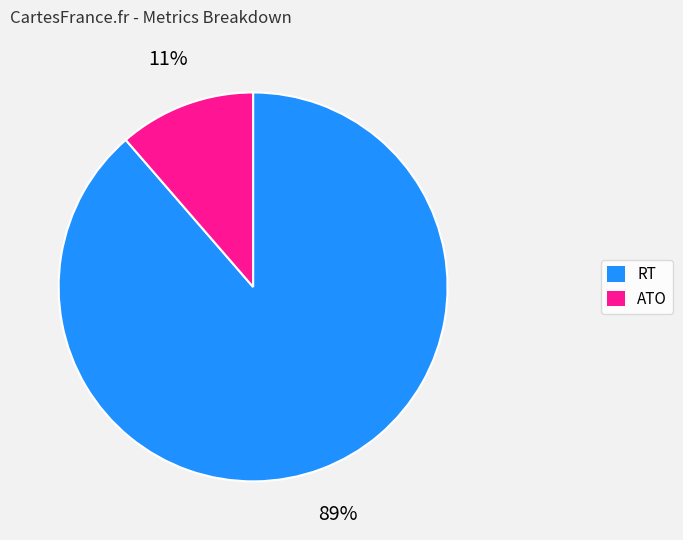

Is the sum of RT and ATO greater than half?

Yes